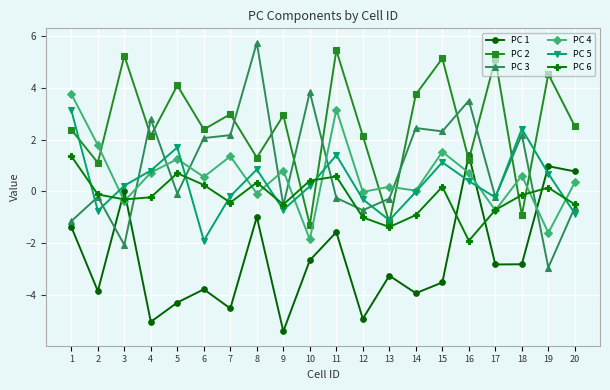

How many categories are shown in the chart?

20